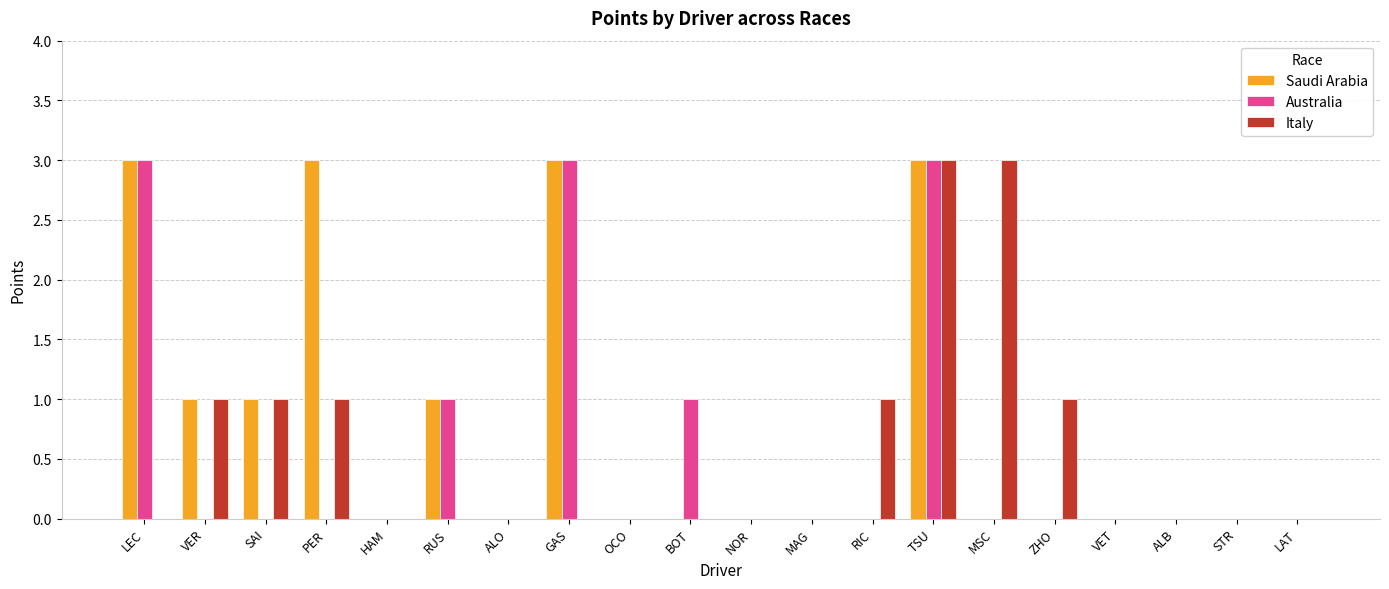

Which series has the largest total across all categories?

Saudi Arabia